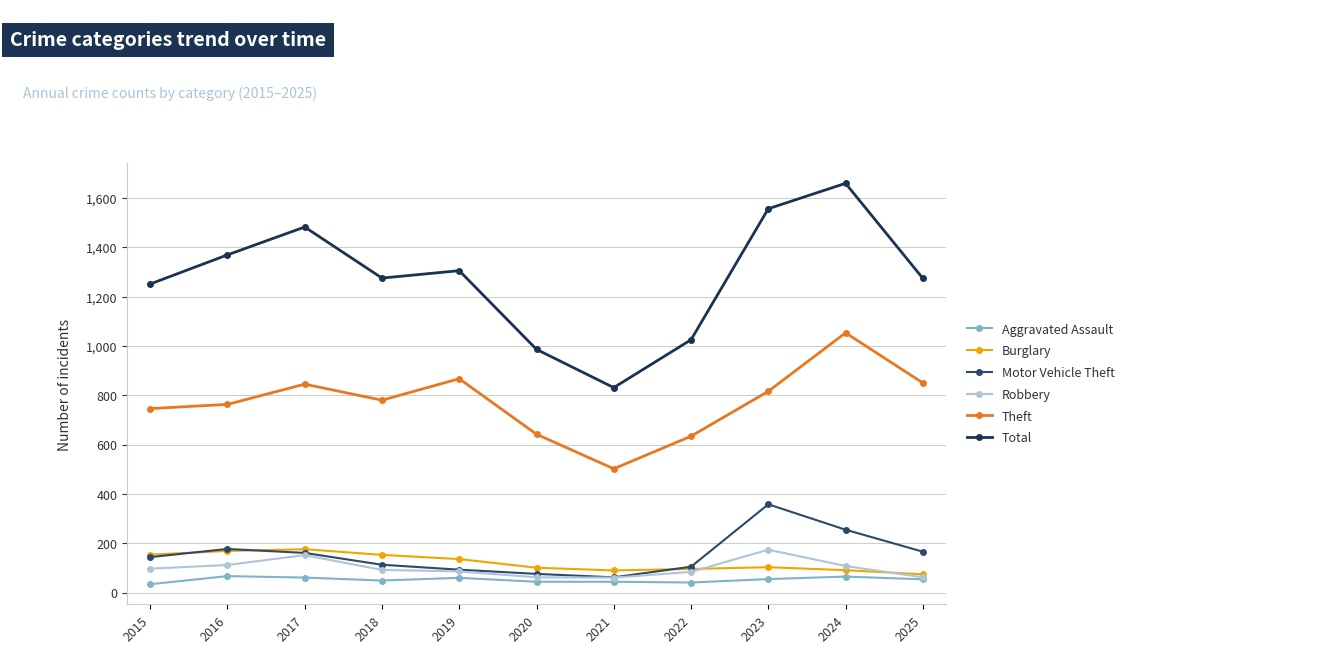

At which label does Theft reach its minimum?

2021